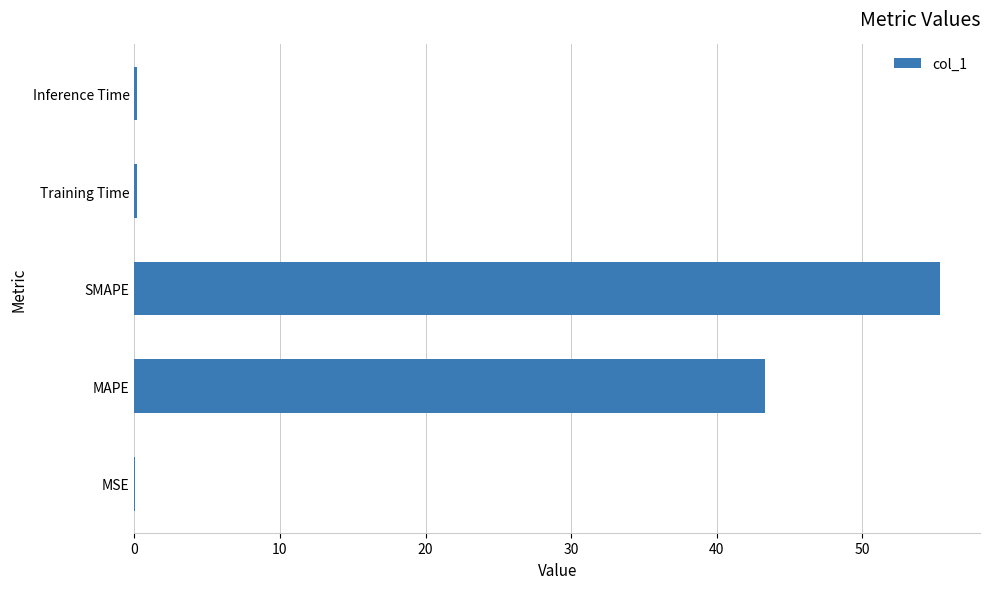

What is the sum of all values?

99.1